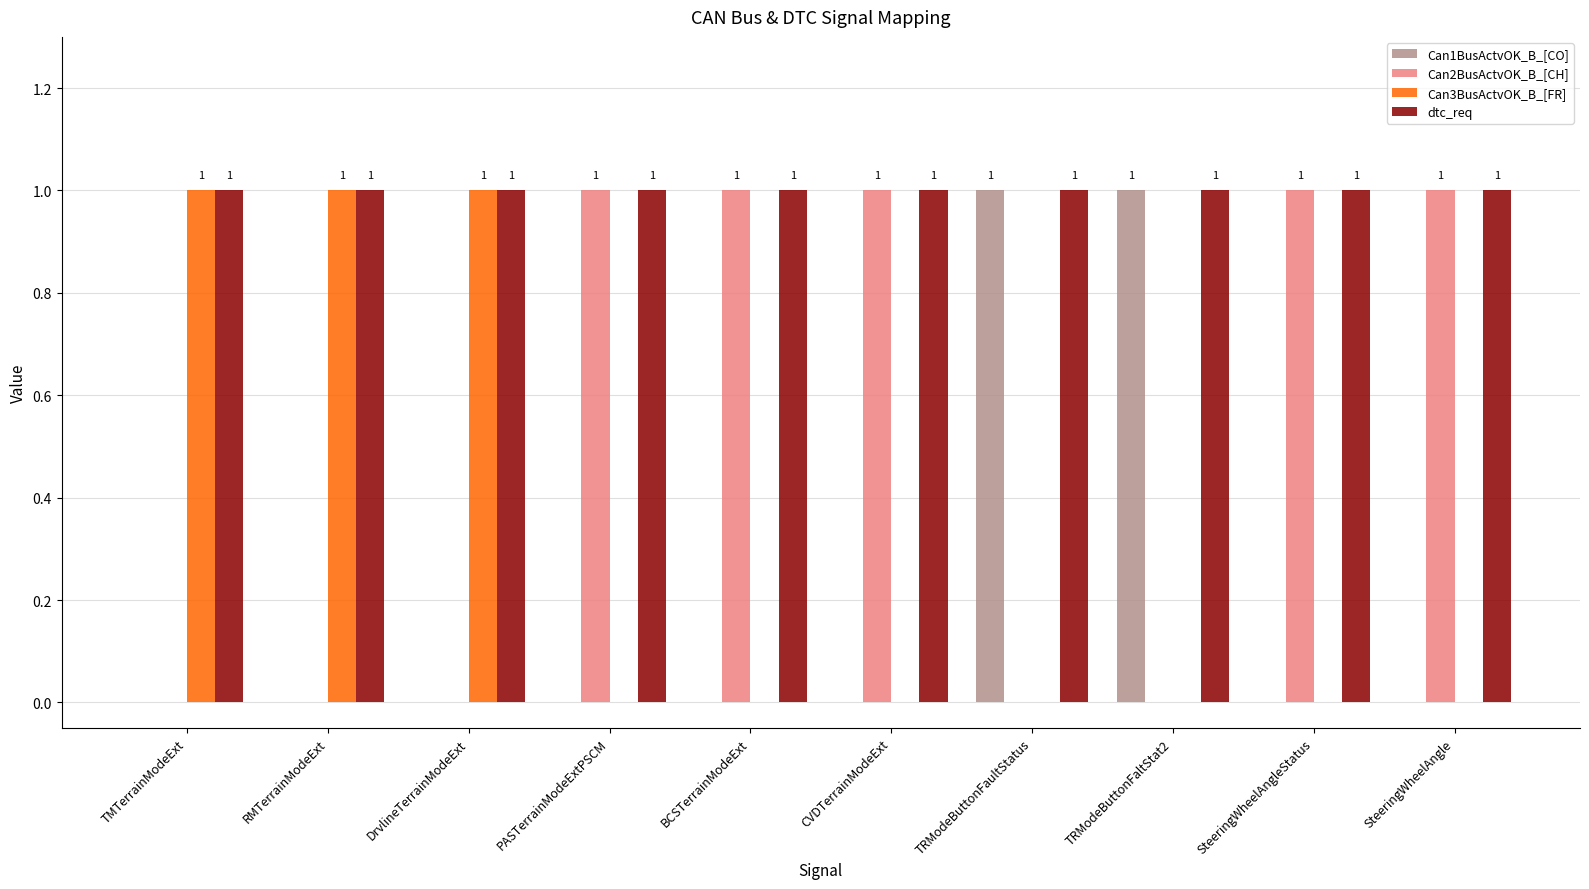

What is the sum of all dtc_req values?

10